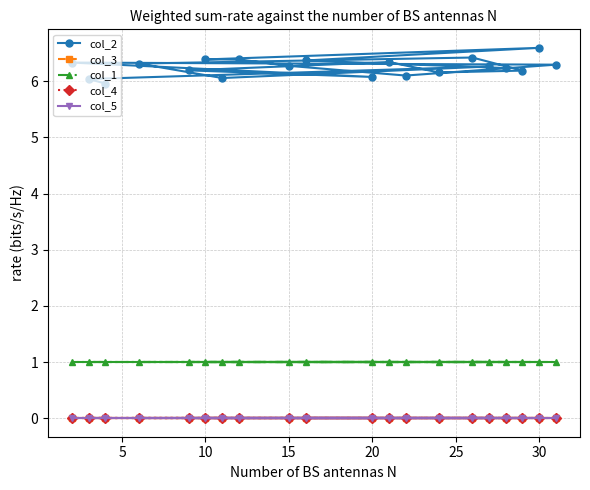

What is the average value of the col_1 series?

1.0